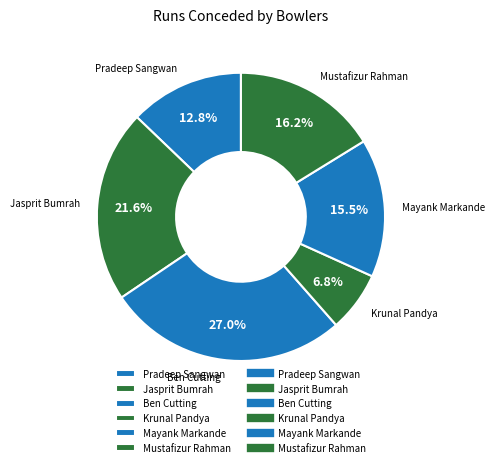

Rank the categories by value from highest to lowest.

Ben Cutting, Jasprit Bumrah, Mustafizur Rahman, Mayank Markande, Pradeep Sangwan, Krunal Pandya